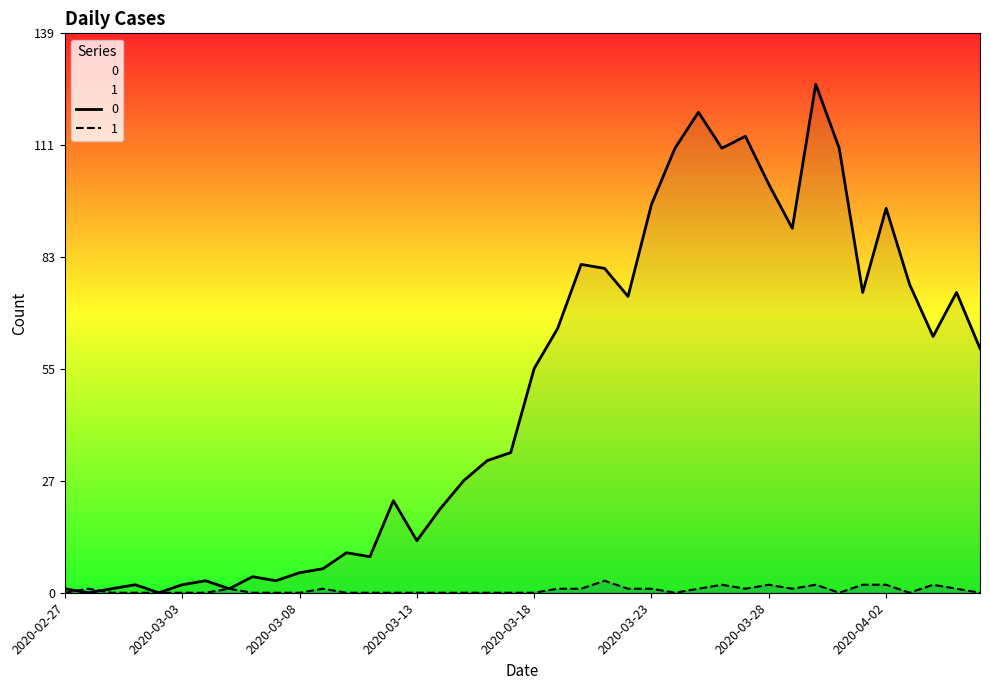

What is the average value of the 0 series?

50